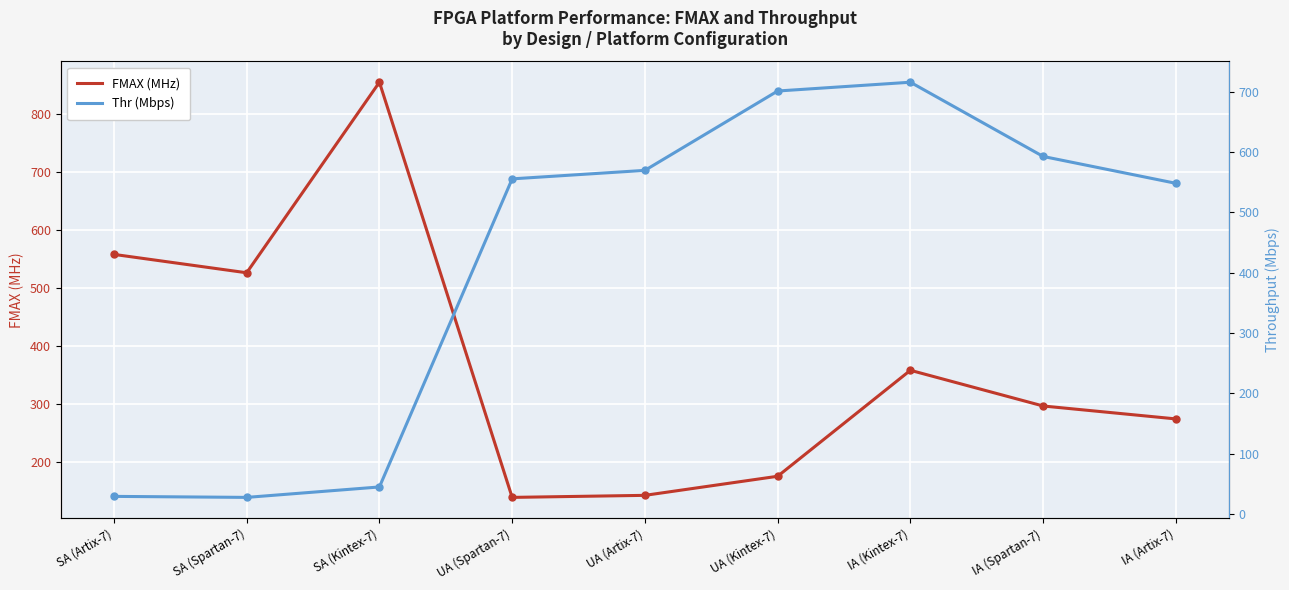

Is it true that FMAX (MHz) equals 193.3 at IA (Kintex-7)?

False